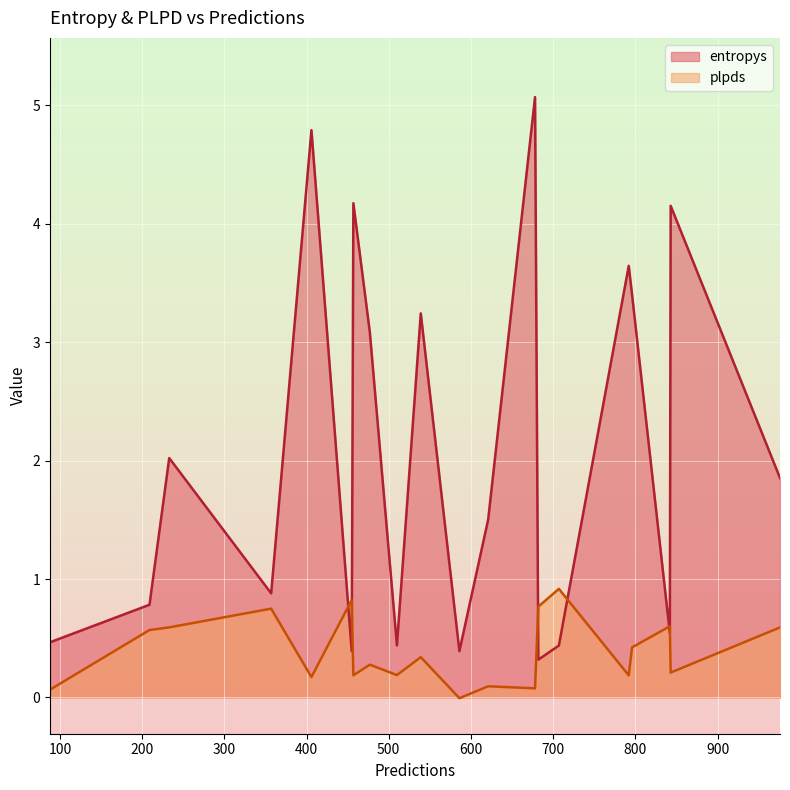

At which category is the sum across all series the highest?

678